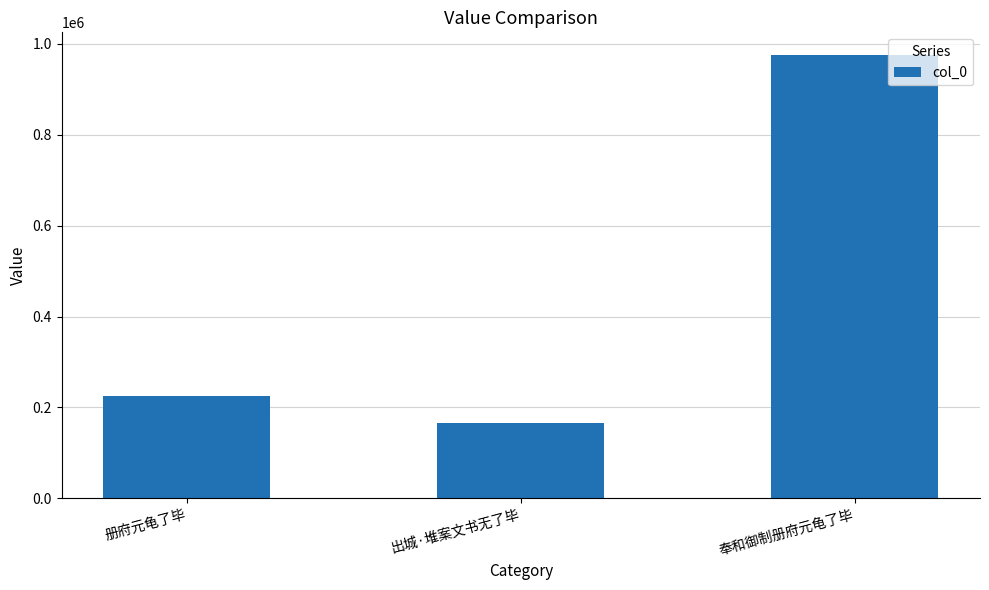

What is the difference between the values at 出城·堆案文书无了毕 and 册府元龟了毕?

59777